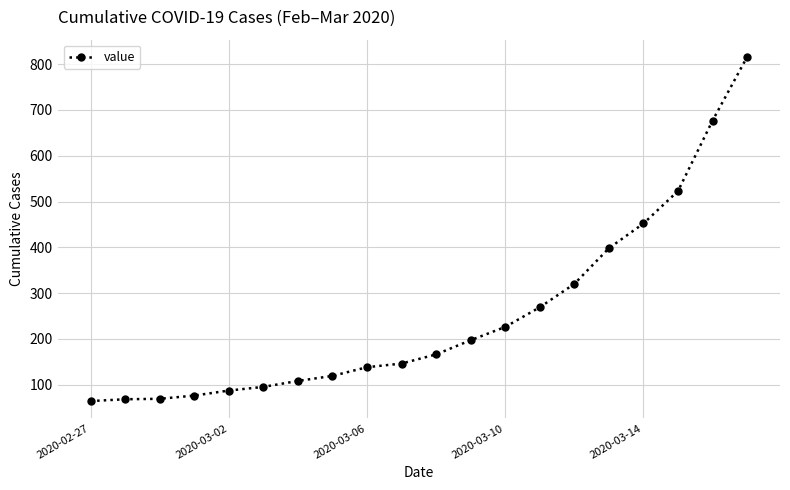

What is the average value?

251